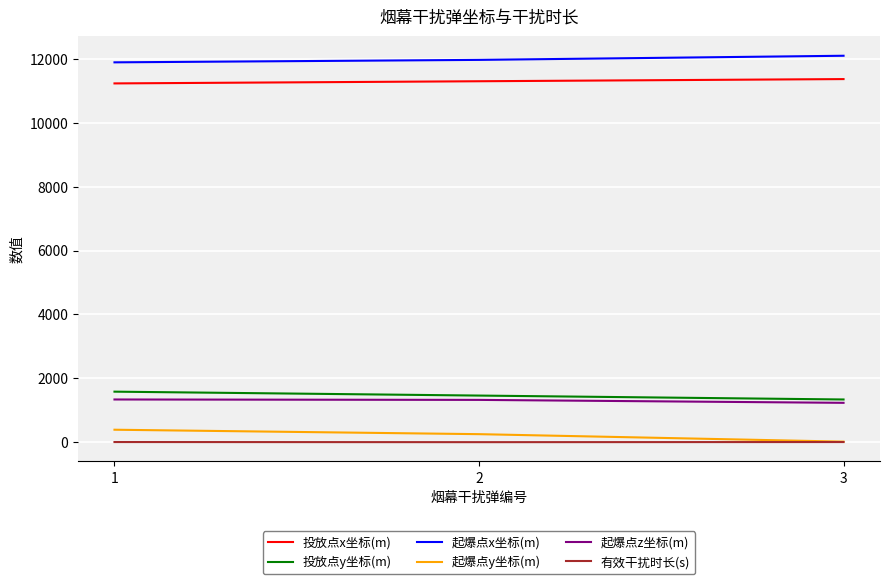

What is the minimum value for 投放点x坐标(m)?

11231.9